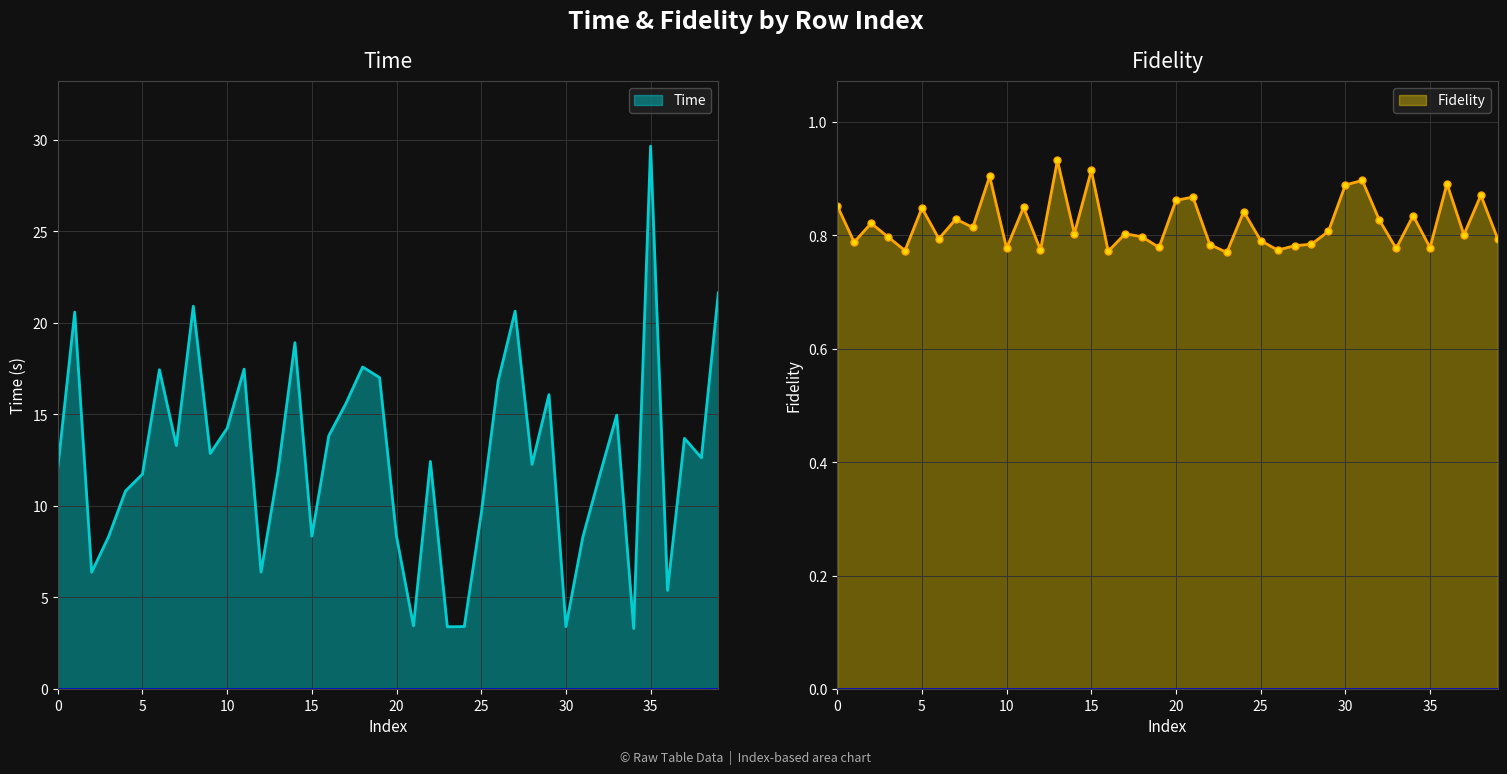

What is the difference between the Time values at 27 and 20?

12.3